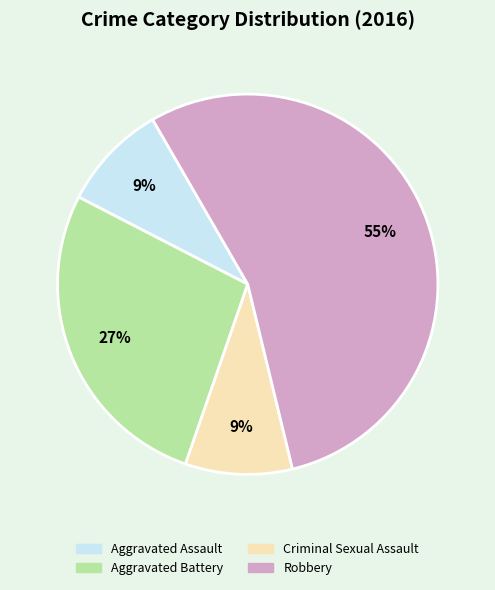

Does Robbery account for over 50% of the chart?

Yes